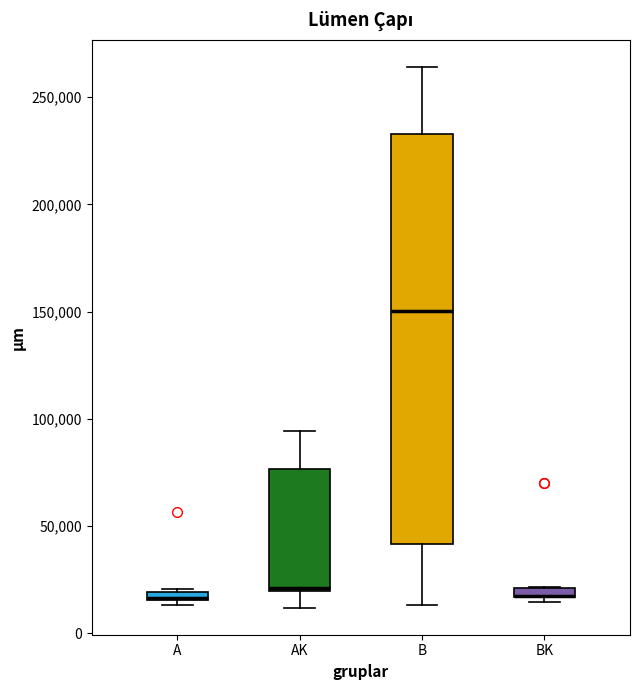

Comparing the boxes themselves (not the whiskers), which one is the tallest?

B